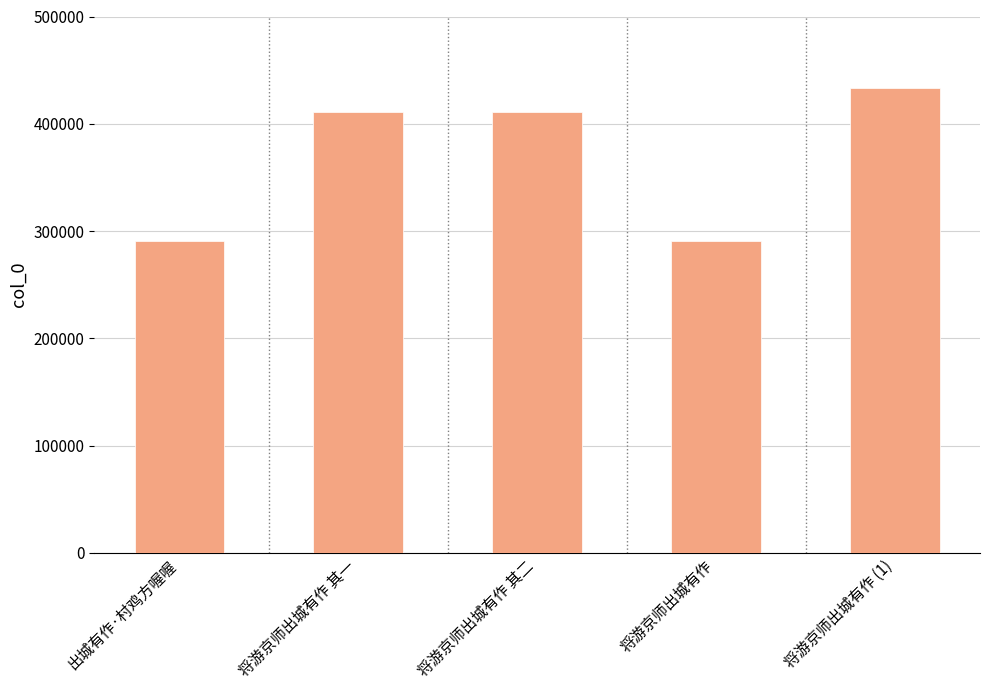

What is the change in value from 出城有作·村鸡方喔喔 to 将游京师出城有作 其一?

+120002